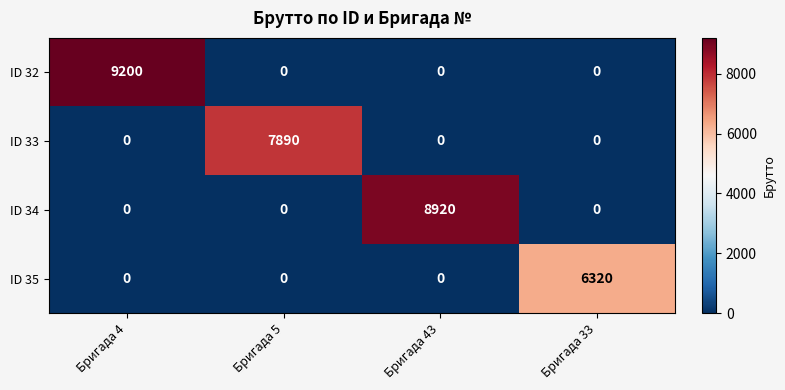

Reading left to right, extract all data points from this chart.

ID 32: 9200	0	0	0
ID 33: 0	7890	0	0
ID 34: 0	0	8920	0
ID 35: 0	0	0	6320